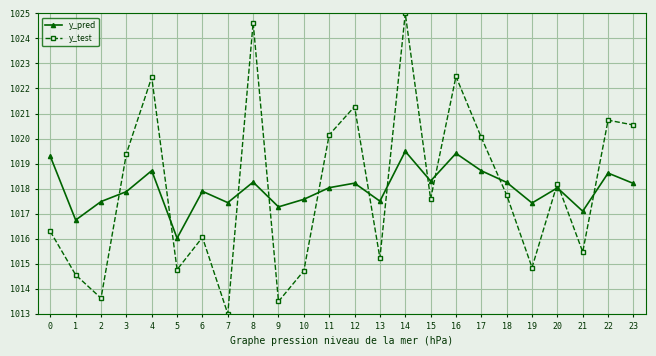

True or false: y_pred has more than 0 points higher than both neighbors.

True